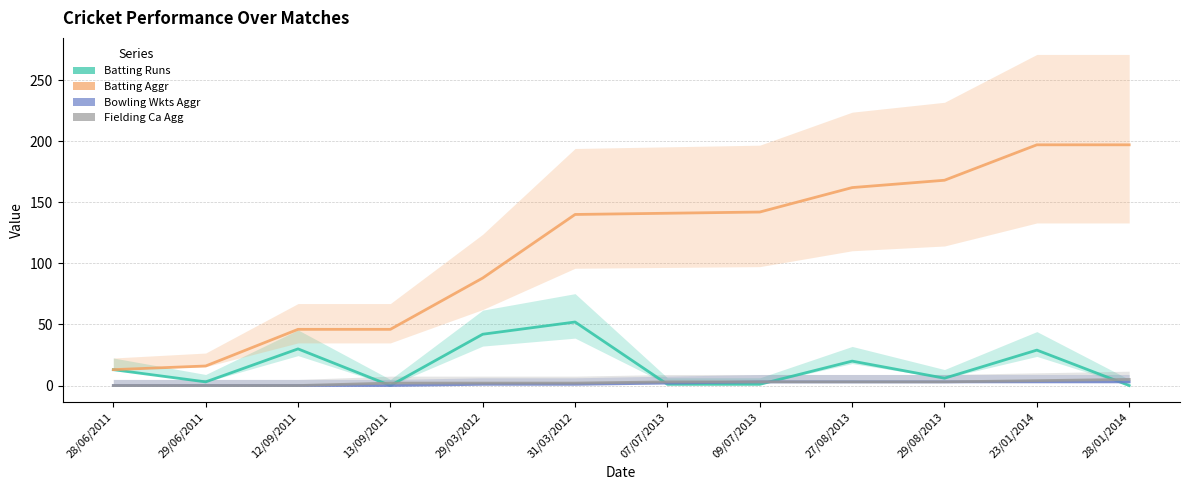

The value of Bowling Wkts Aggr at 28/06/2011 is 0. True or false?

True